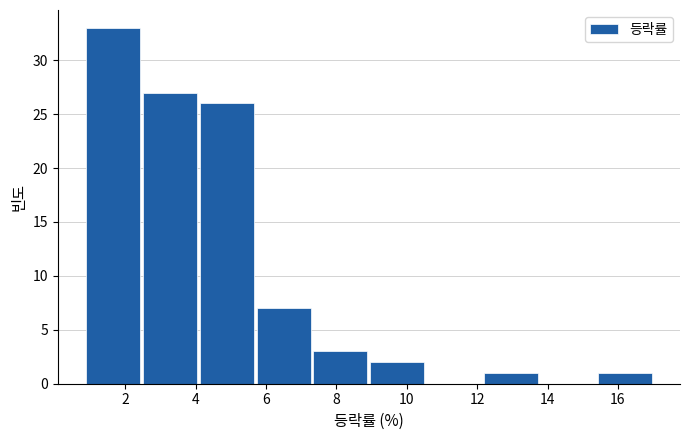

How tall is the bar that spans 4.0 to 5.6 on the x-axis? Neither the bar edges nor the heights are printed on the chart, so give them approximately, as read against the axes.

26